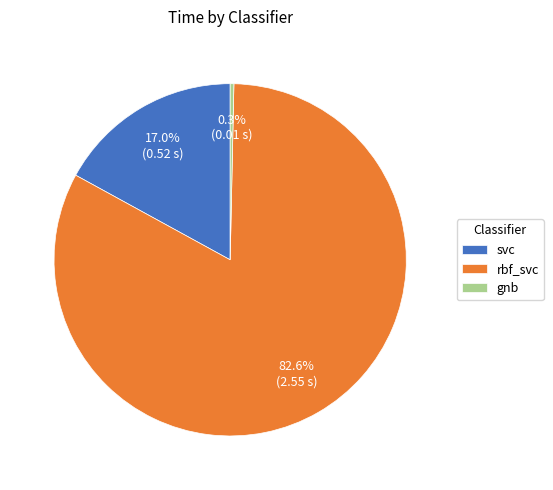

Is rbf_svc the majority of the pie?

Yes